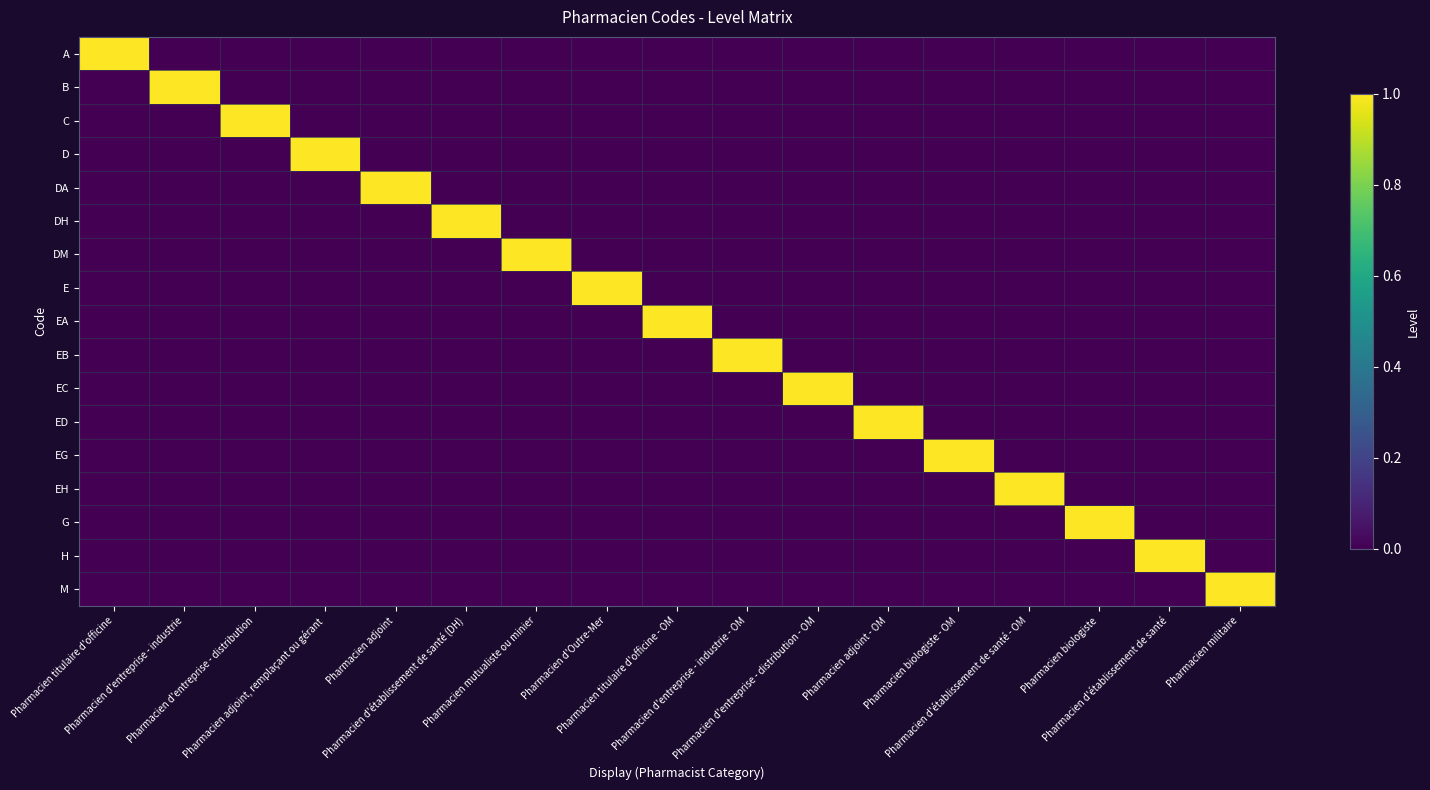

What is the total value across all series at Pharmacien d'établissement de santé - OM?

1